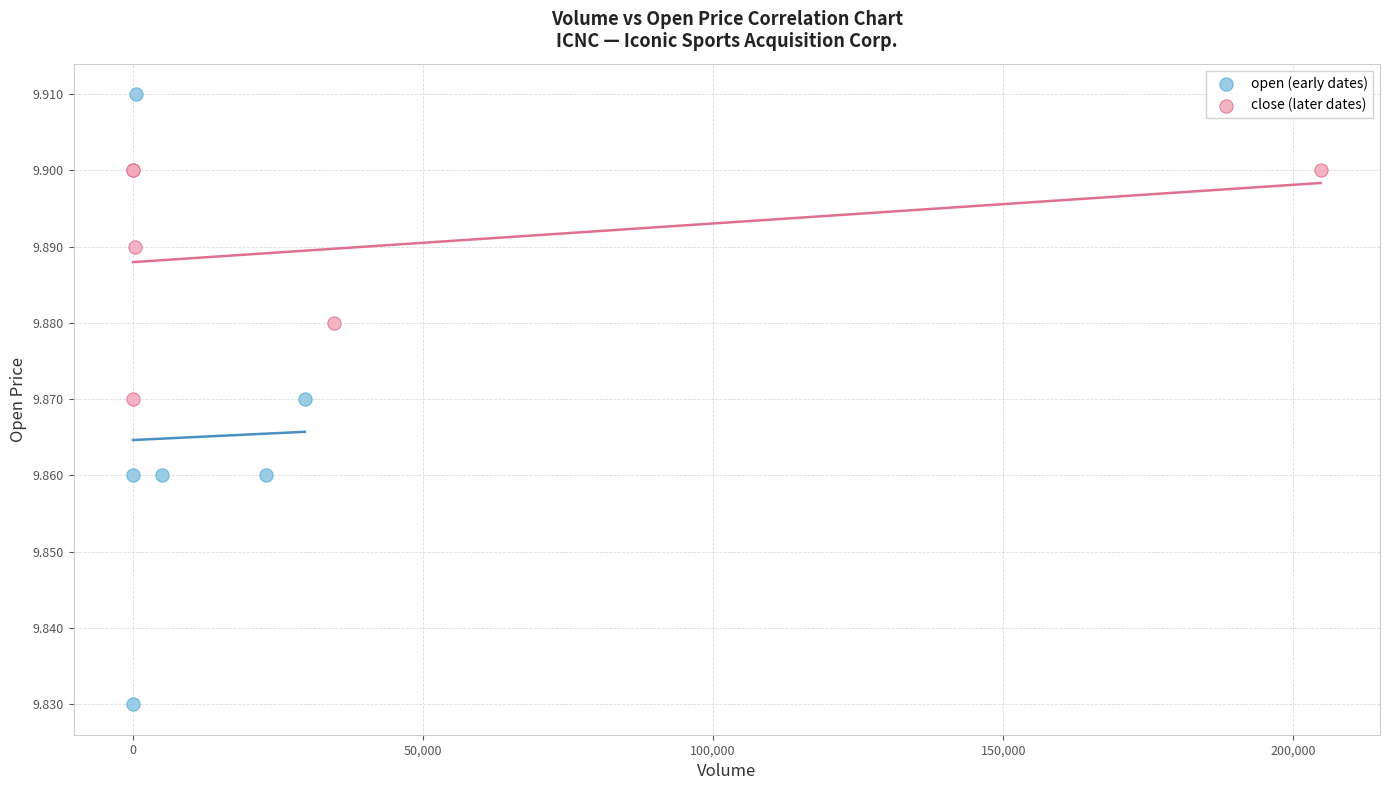

Which series has the largest Y range (max minus min)?

open (early dates)